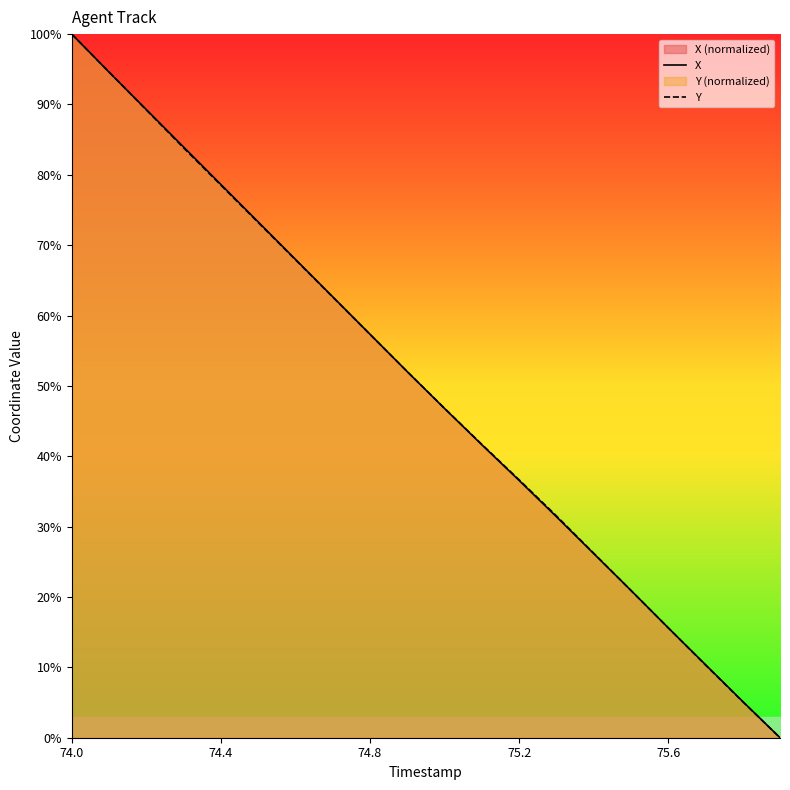

How many data points in Y are less than 52?

10